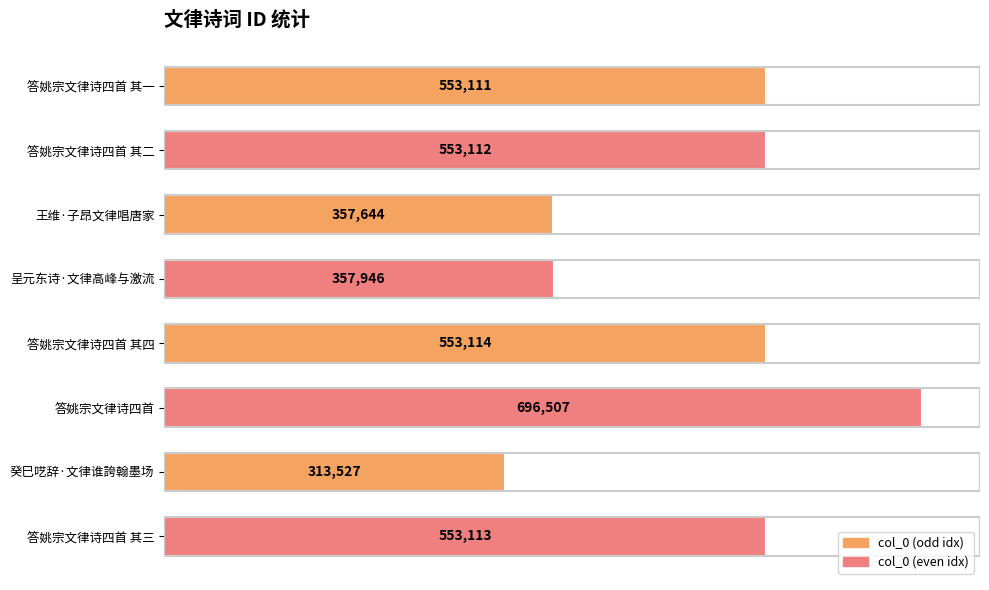

Reading top to bottom, transcribe all the data shown in this chart.

答姚宗文律诗四首 其一=553111	答姚宗文律诗四首 其二=553112	王维·子昂文律唱唐家=357644	呈元东诗·文律高峰与激流=357946	答姚宗文律诗四首 其四=553114	答姚宗文律诗四首=696507	癸巳呓辞·文律谁誇翰墨场=313527	答姚宗文律诗四首 其三=553113